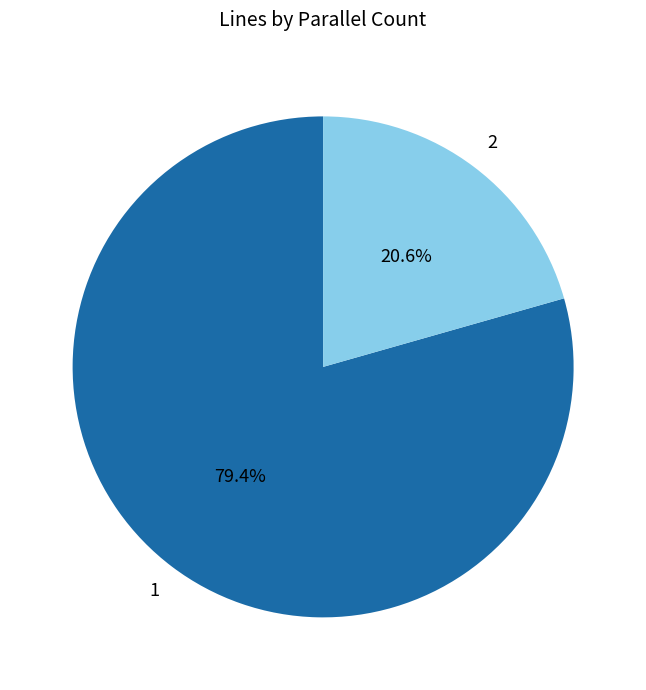

What is the smallest slice in the pie chart?

2